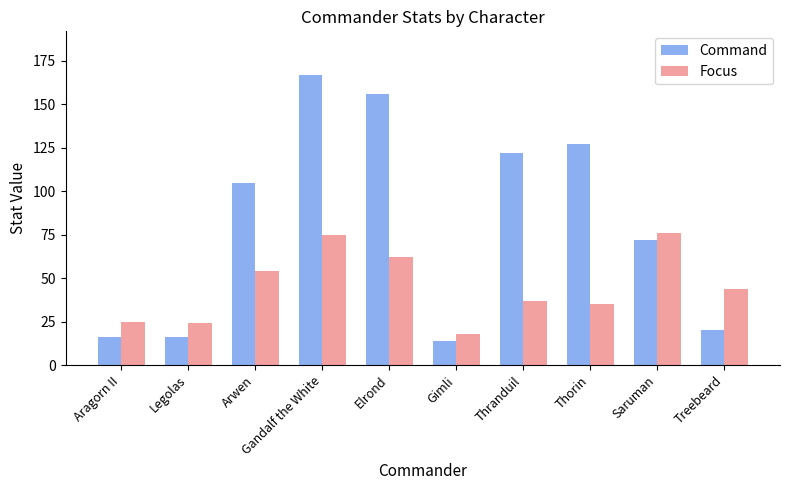

What is the sum of all Focus values?

450